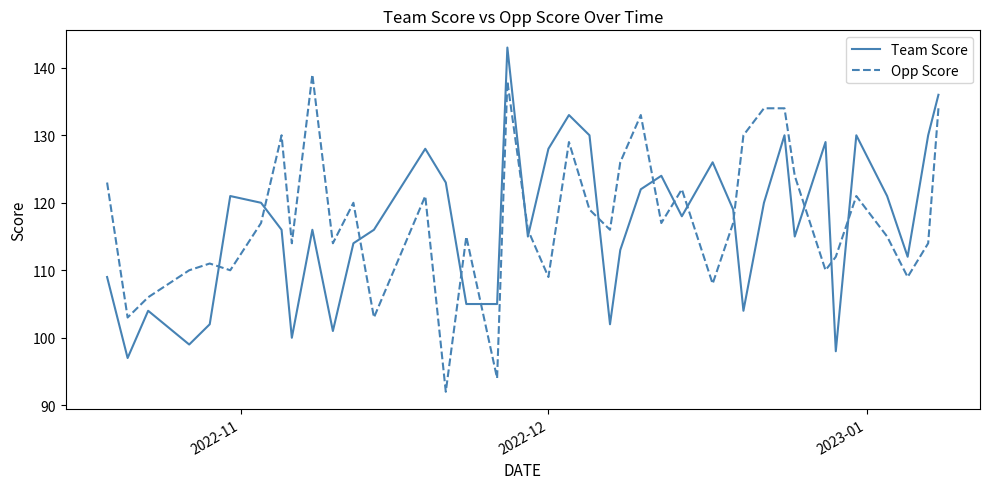

Does the chart have visible grid lines?

No